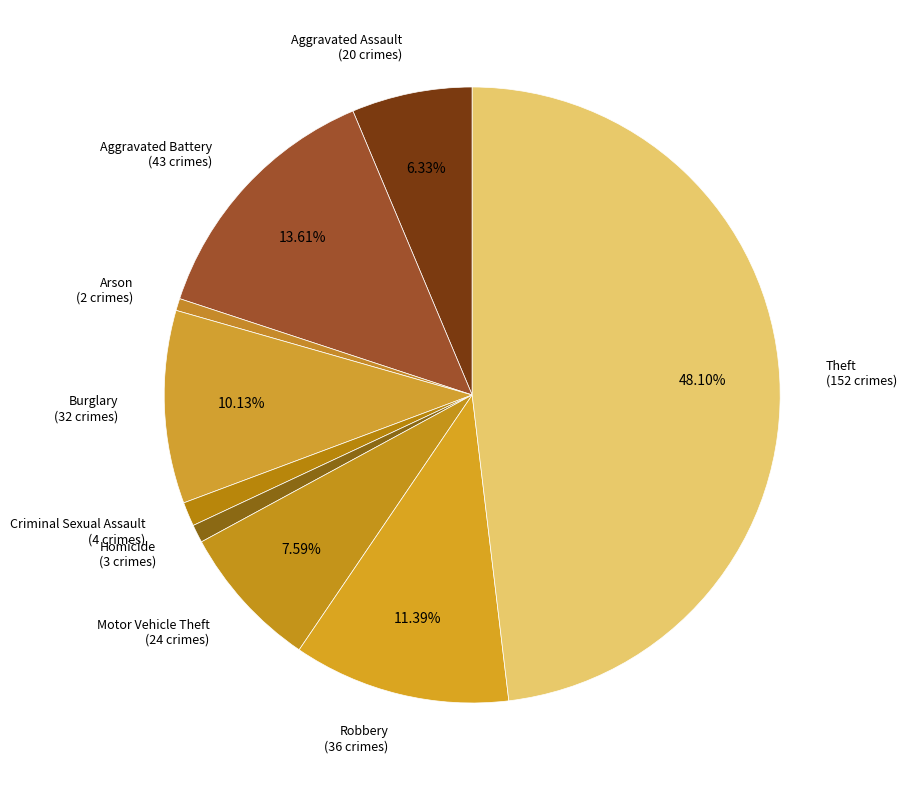

To the nearest percent, what is the combined percentage of Aggravated Assault and Motor Vehicle Theft?

14%